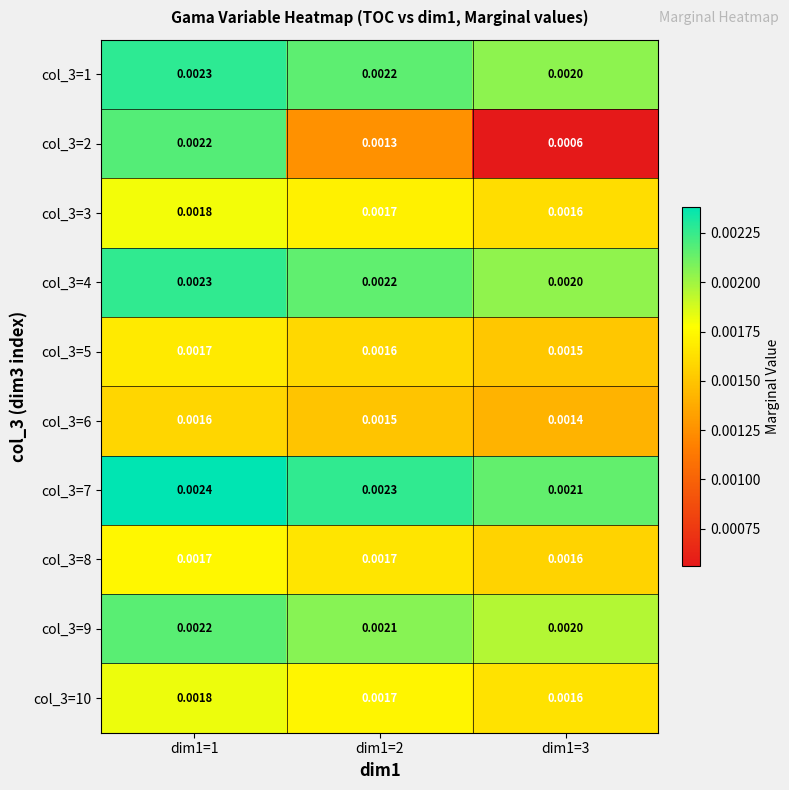

Is the value of col_3=9 at dim1=3 greater than the value of col_3=2 at dim1=2?

Yes